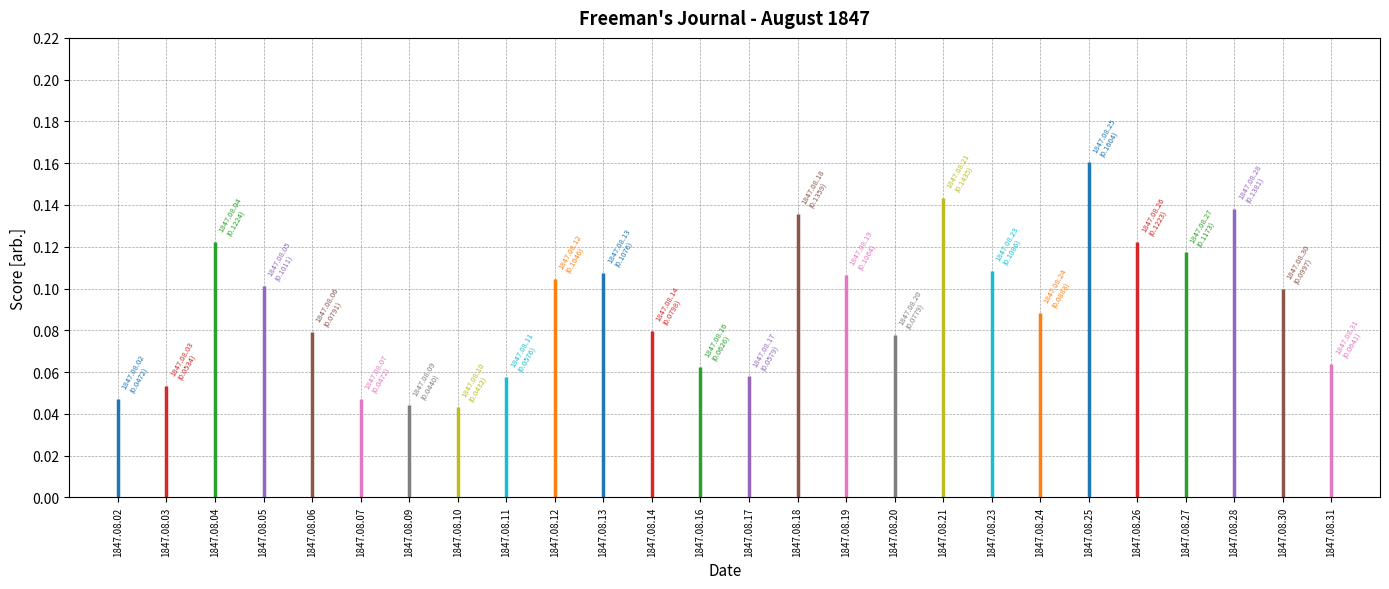

True or false: the data shows 0.3 at 1847.08.25.

False